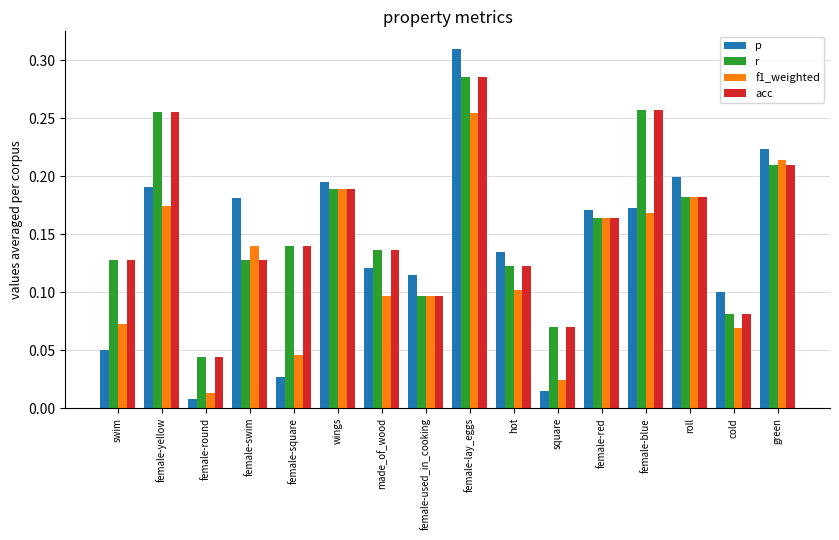

What is the sum of all p values?

2.2